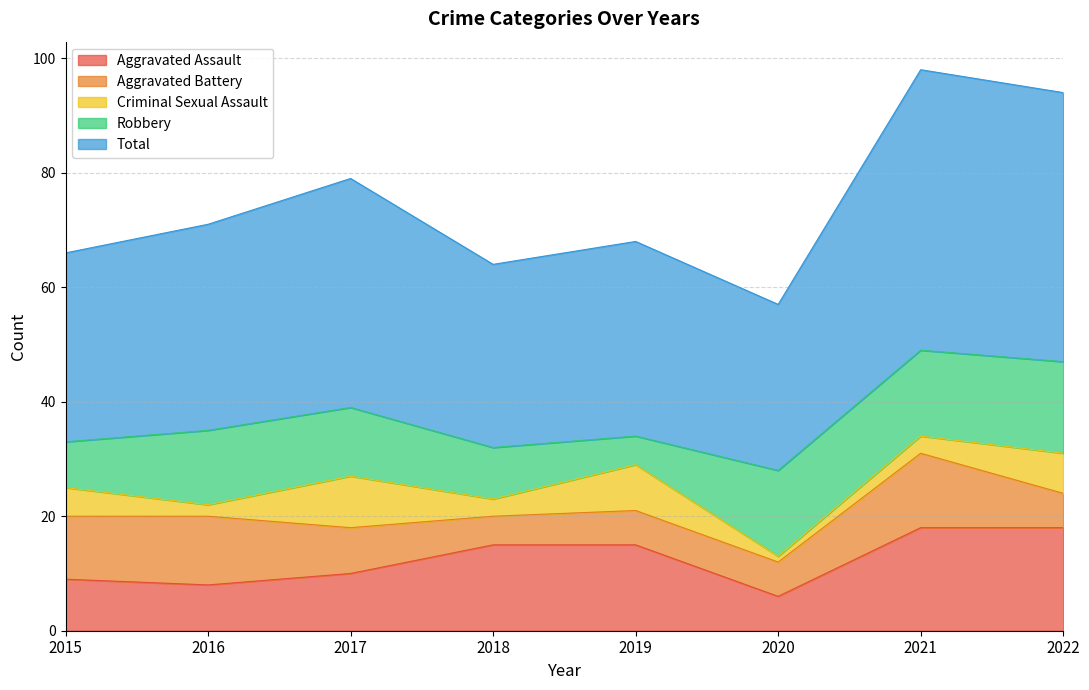

What is the difference between the Criminal Sexual Assault values at 2016 and 2019?

6